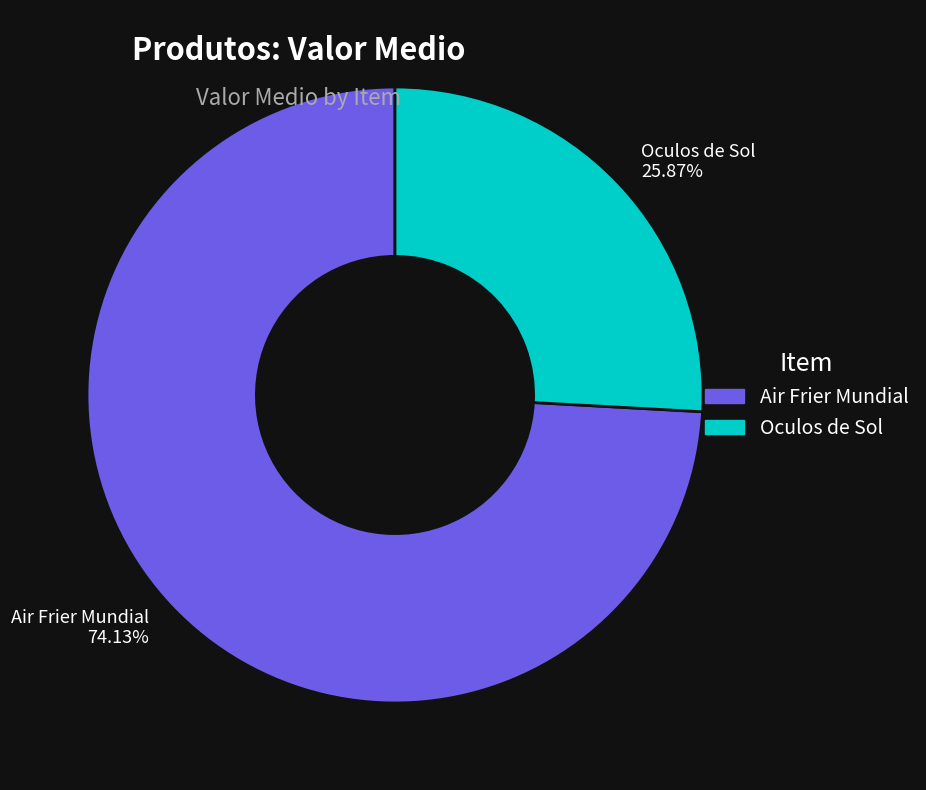

Combined, what portion of the pie is Oculos de Sol and Air Frier Mundial?

100.0%